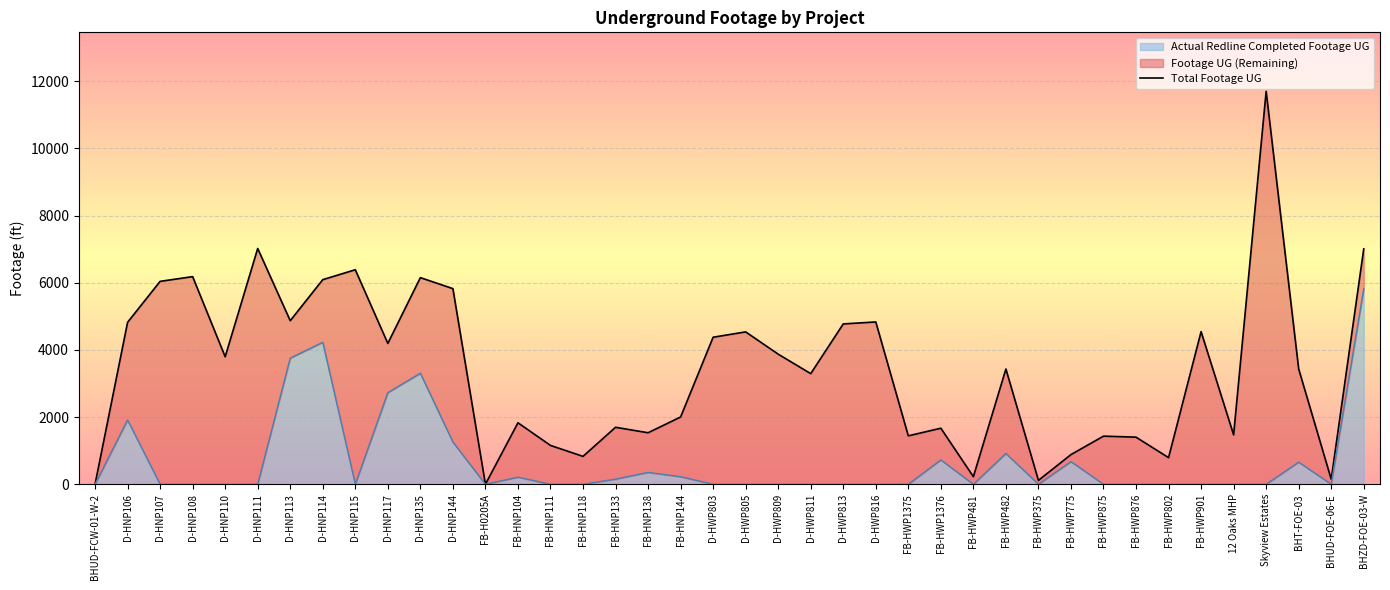

The value at D-HNP135 is 1883. True or false?

False